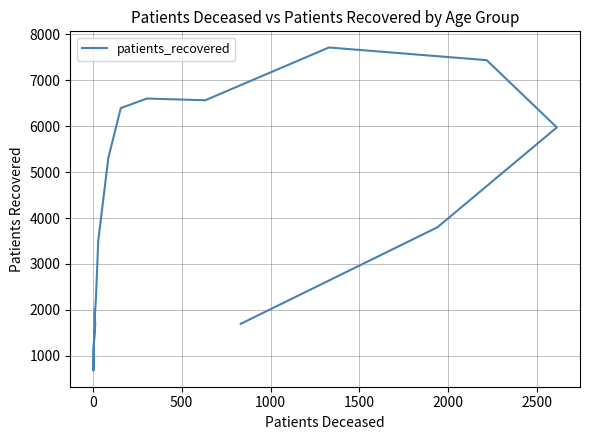

How many distinct data groups are displayed?

1